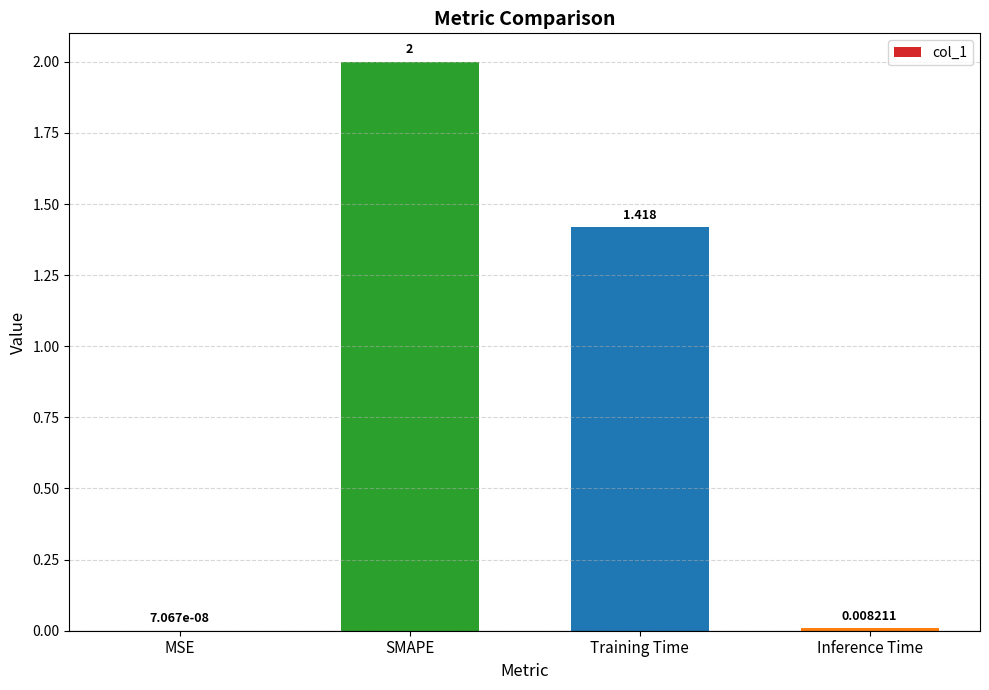

Which has a higher value, Inference Time or MSE?

Inference Time